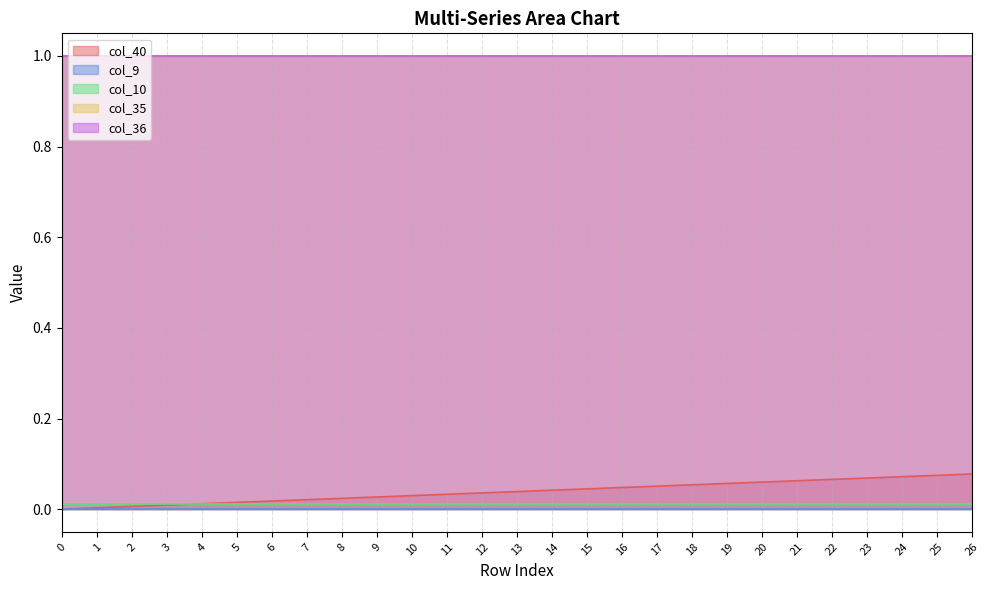

Is it true that col_35 equals 0.5 at 9?

False